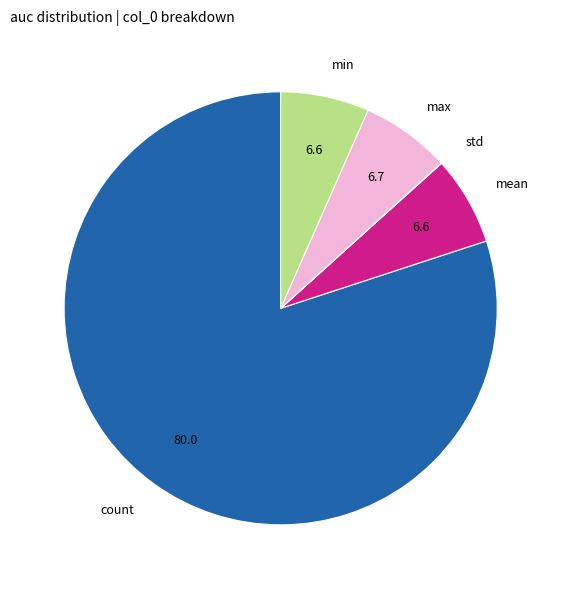

The max slice represents 1% of the pie. True or false?

False